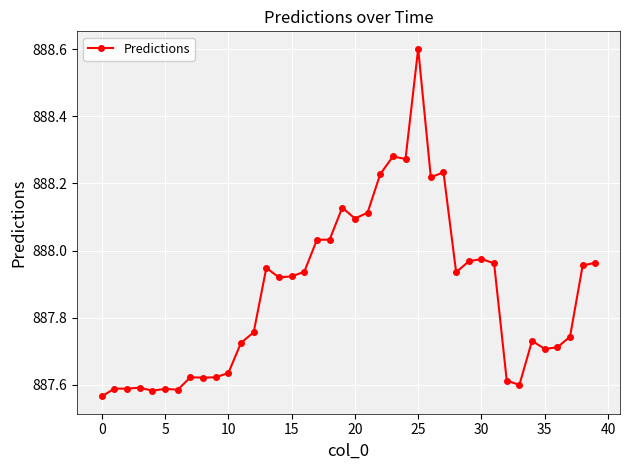

What is the sum of all values?

35514.9